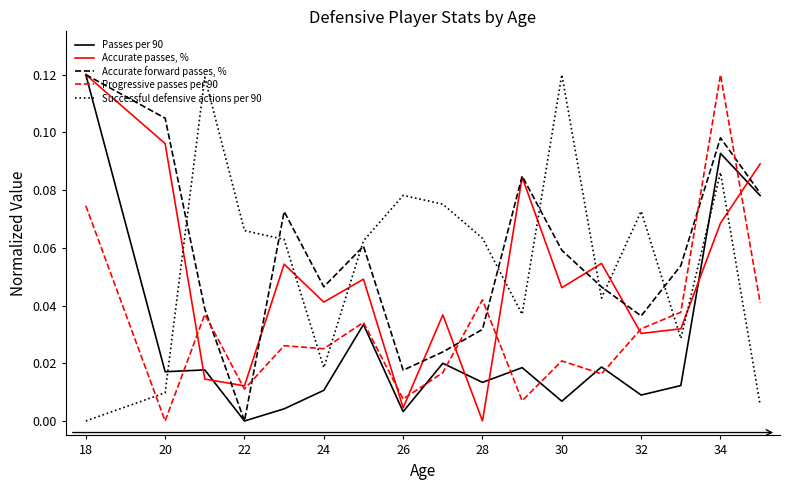

After their last crossing, which series has the higher values: Progressive passes per 90 or Successful defensive actions per 90?

Progressive passes per 90